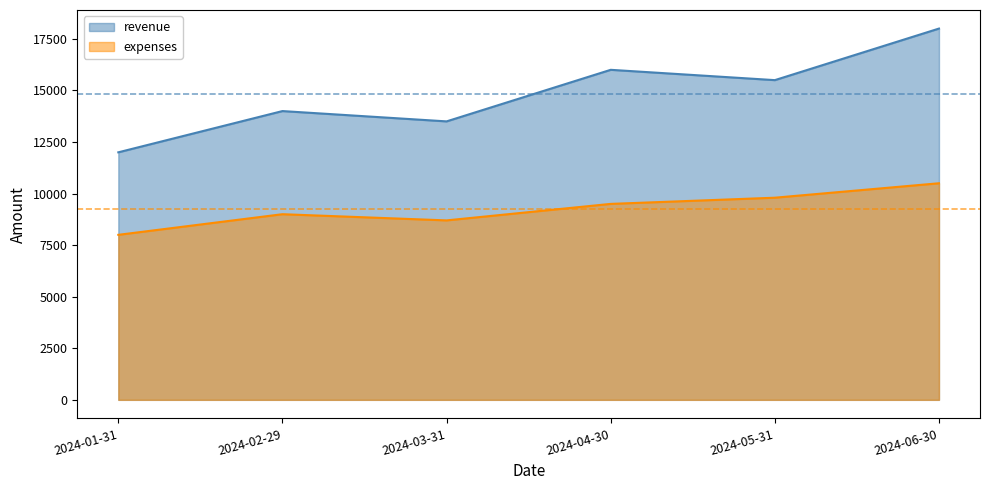

What is the label of the 2nd point from the right?

2024-05-31